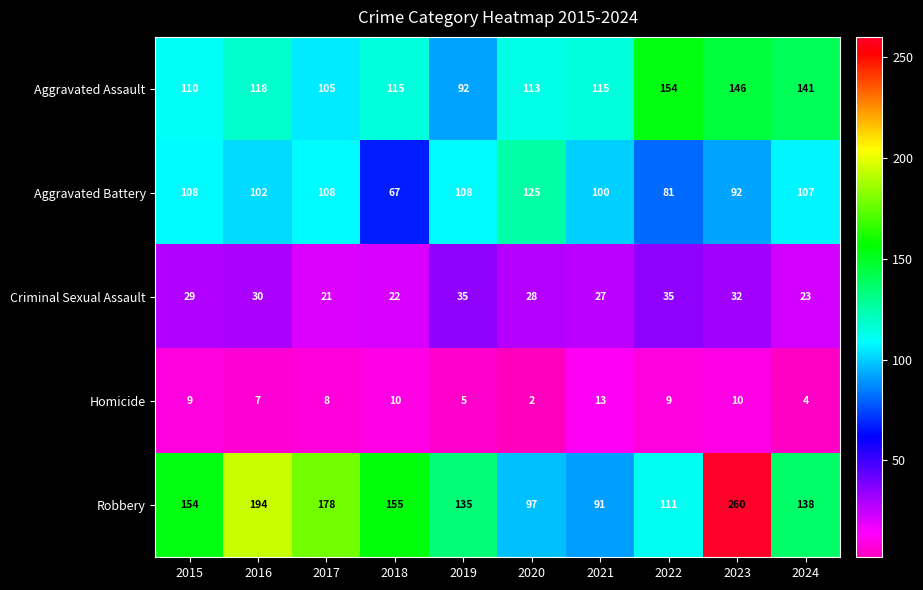

What is the sum of all Aggravated Assault values?

1209